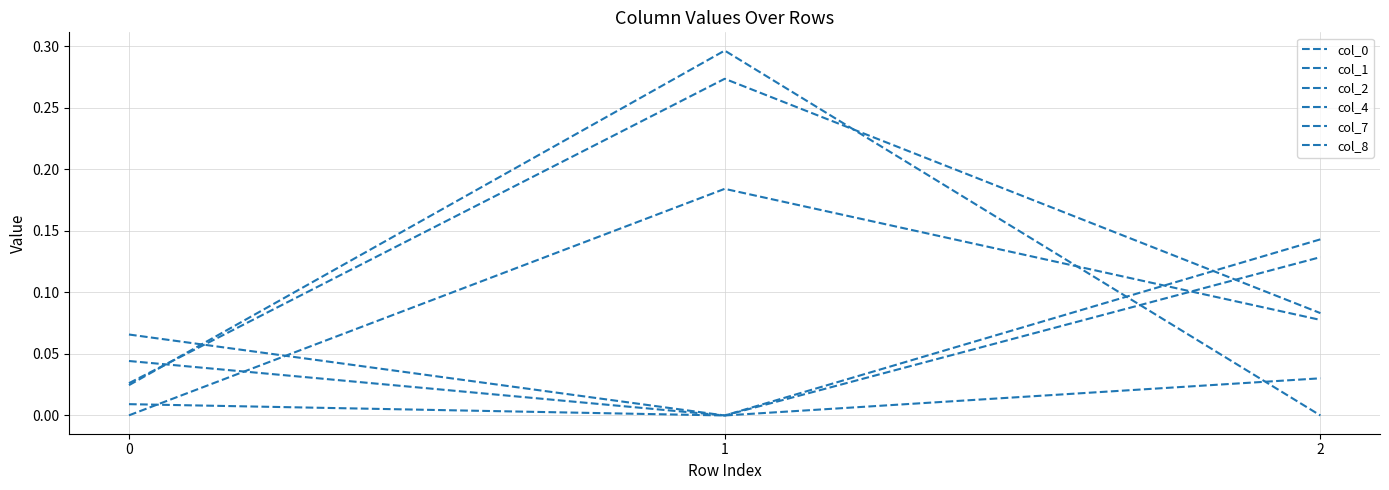

Does the chart have visible grid lines?

Yes